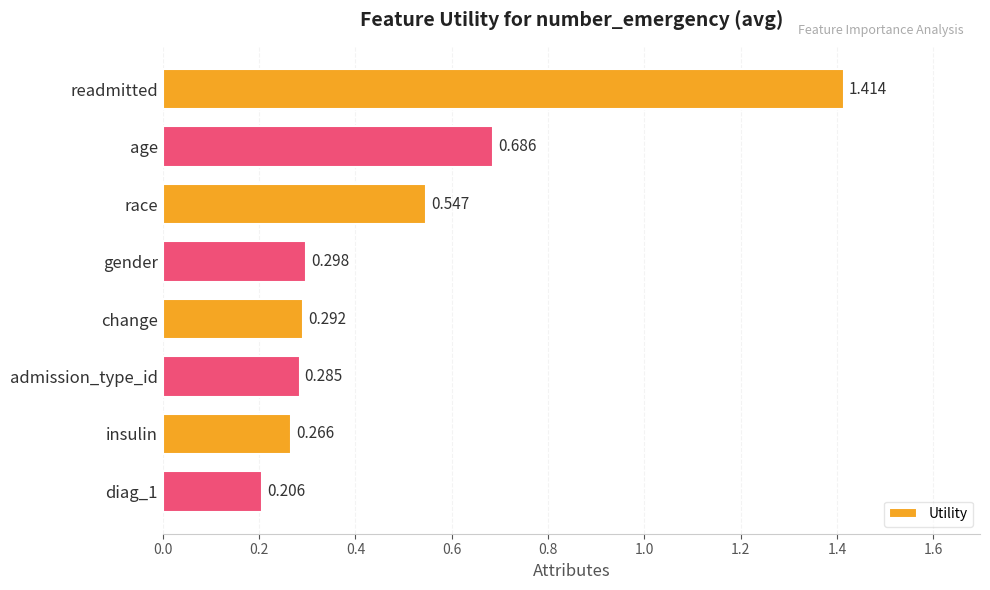

What is the difference between the maximum and second lowest values?

1.1